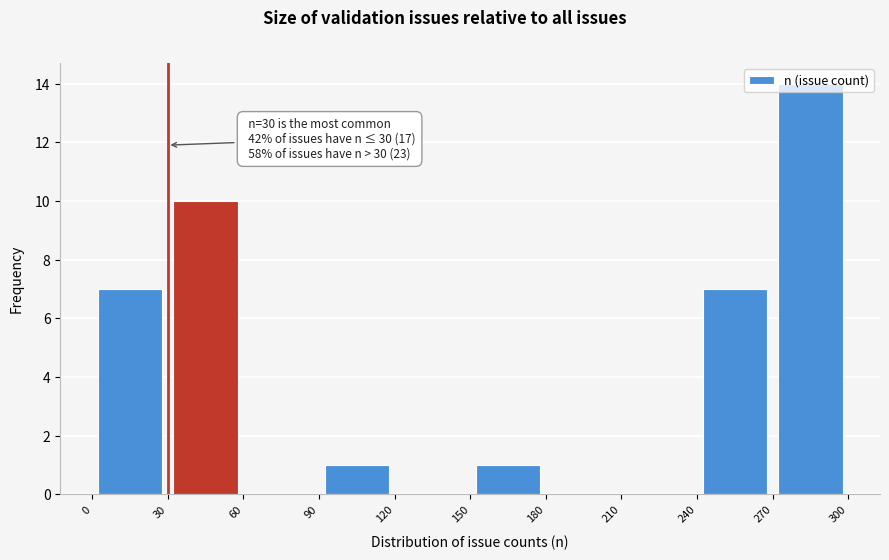

Which range on the x-axis has the tallest bar?

270 to 300